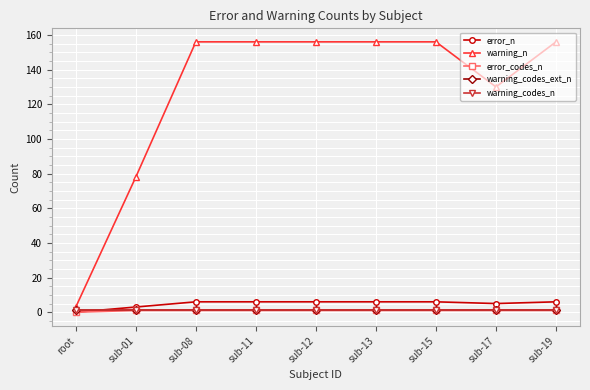

Is this an area chart (filled region under the line)?

No